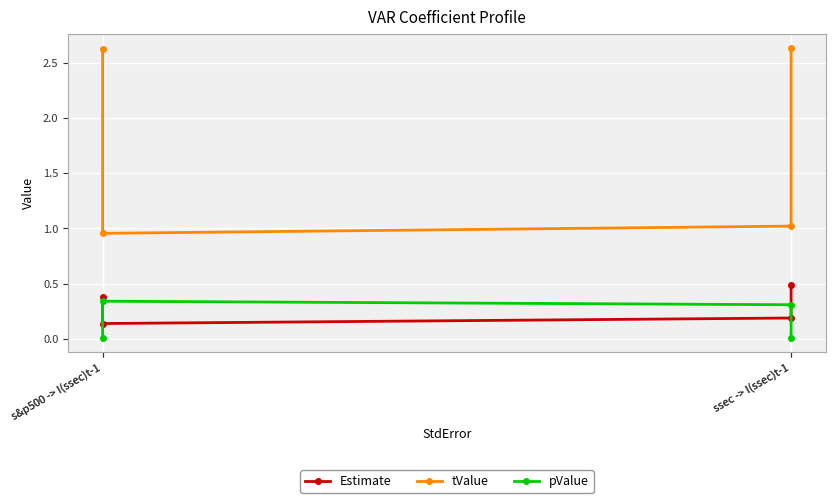

Is it true that tValue equals 1.0 at s&p500 -> I(ssec)t-1?

True